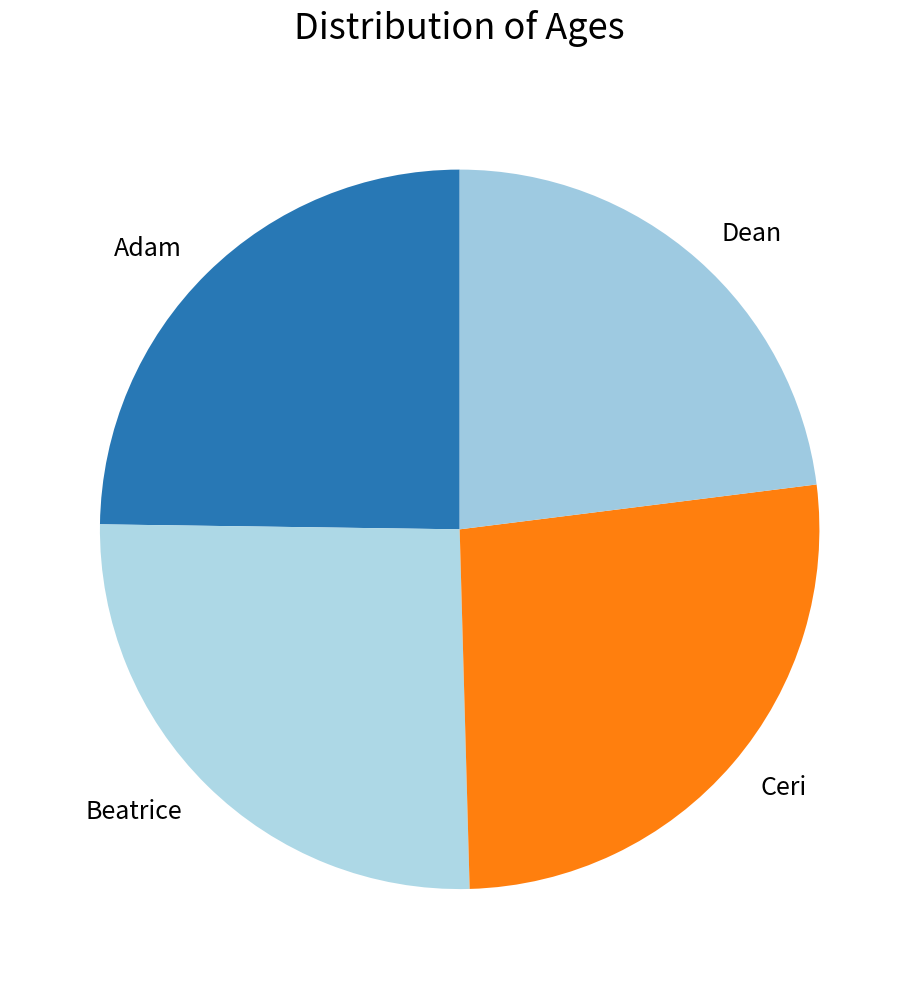

Is the sum of Adam and Dean greater than half?

No